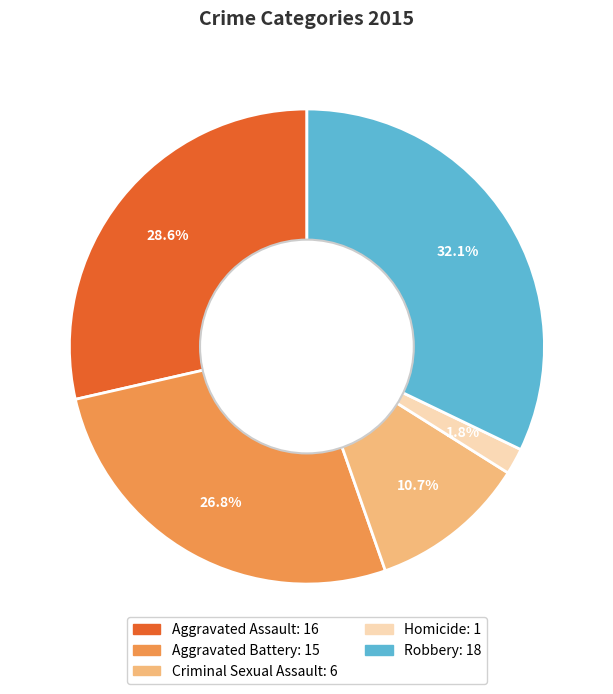

Which category has the smallest portion of the pie?

Homicide